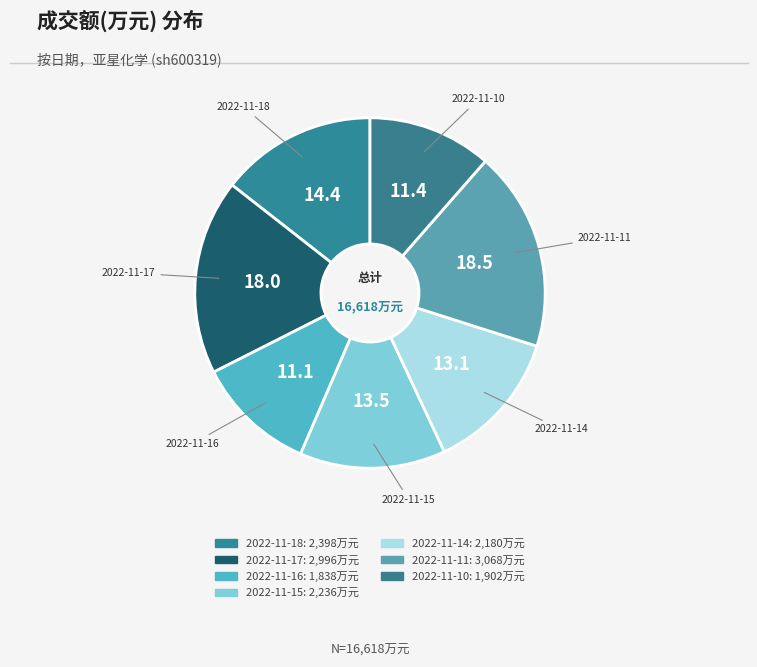

What is the change in value from 2022-11-15 to 2022-11-11?

+832